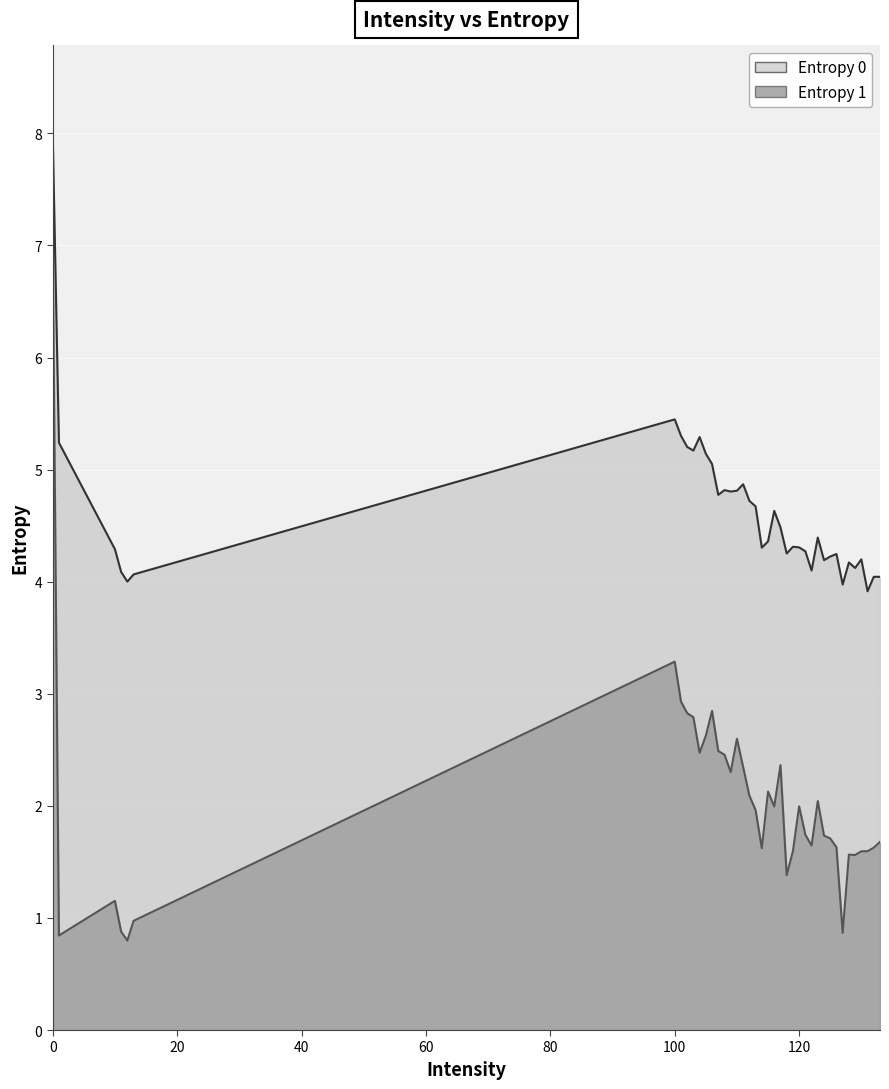

True or false: Entropy 0 and Entropy 1 intersect in this chart.

False